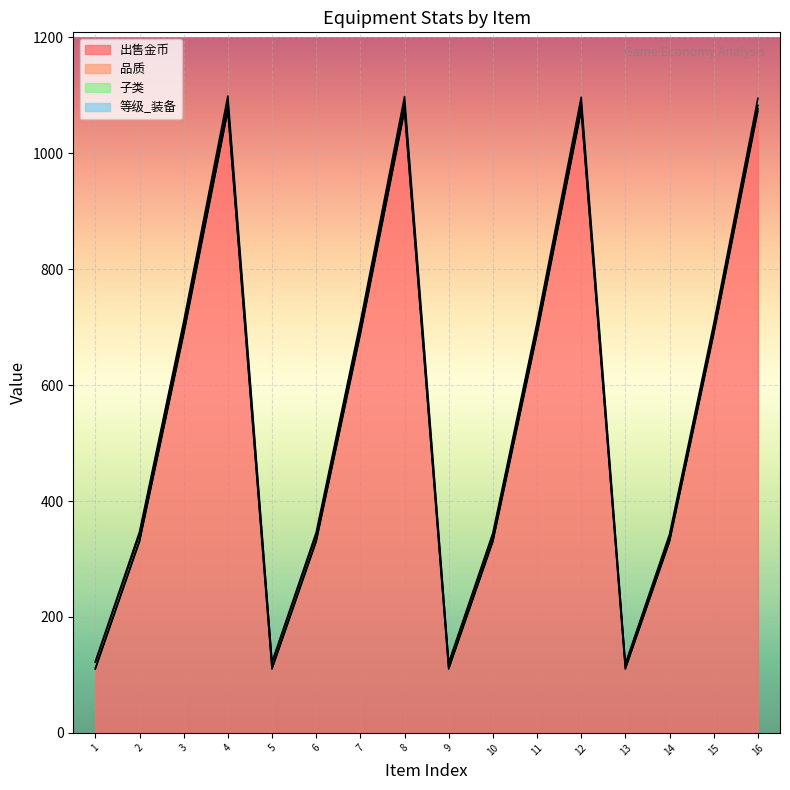

What is the lowest value of the 出售金币 series?

110